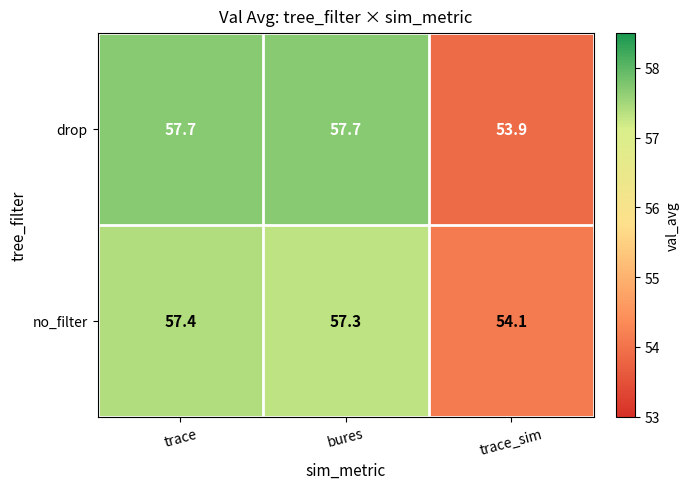

Between trace and bures, which series saw the biggest shift?

no_filter